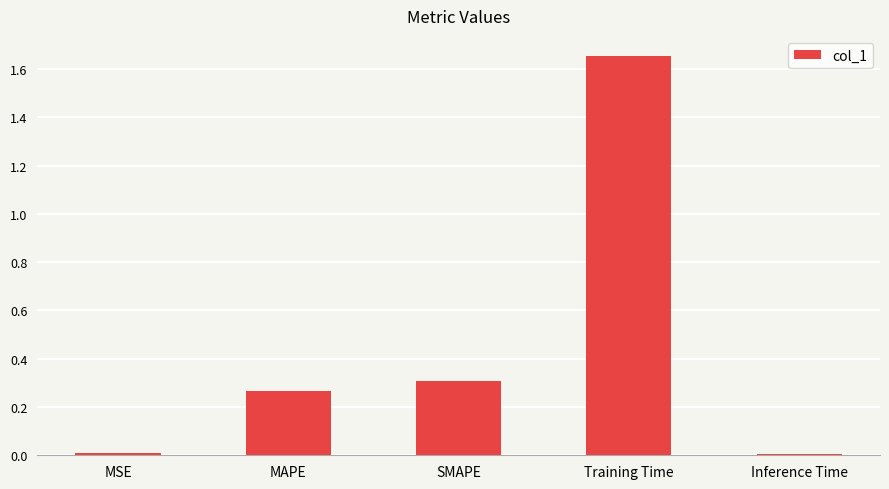

Is it true that the value at SMAPE is 0.1?

False